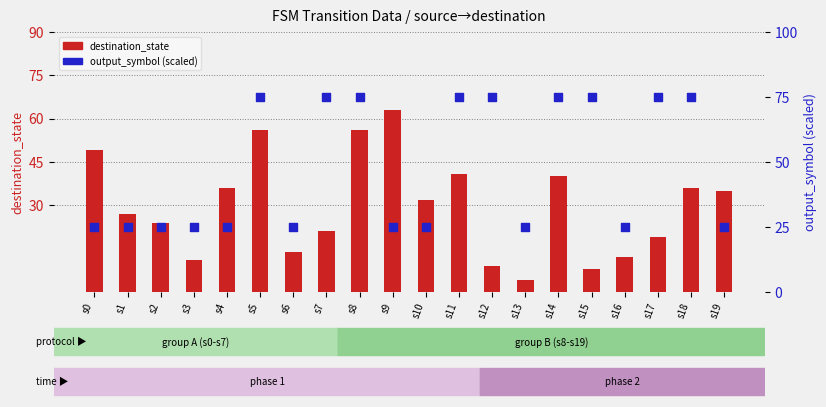

Which series contains the highest Y value?

output_symbol (scaled)